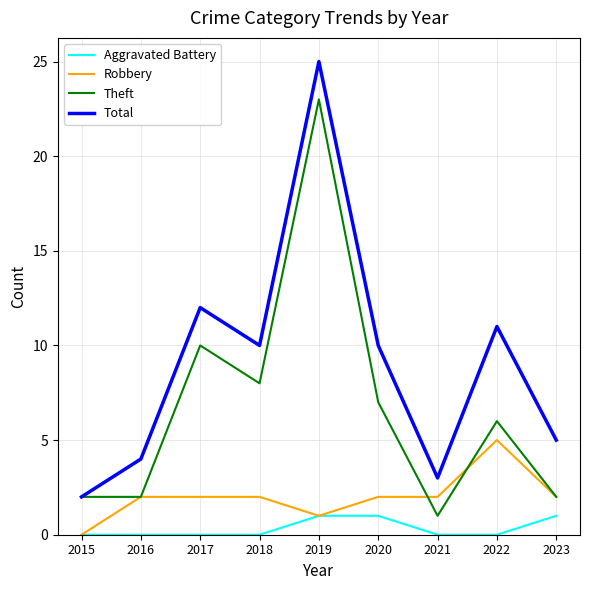

What is the sum of all Aggravated Battery values?

3